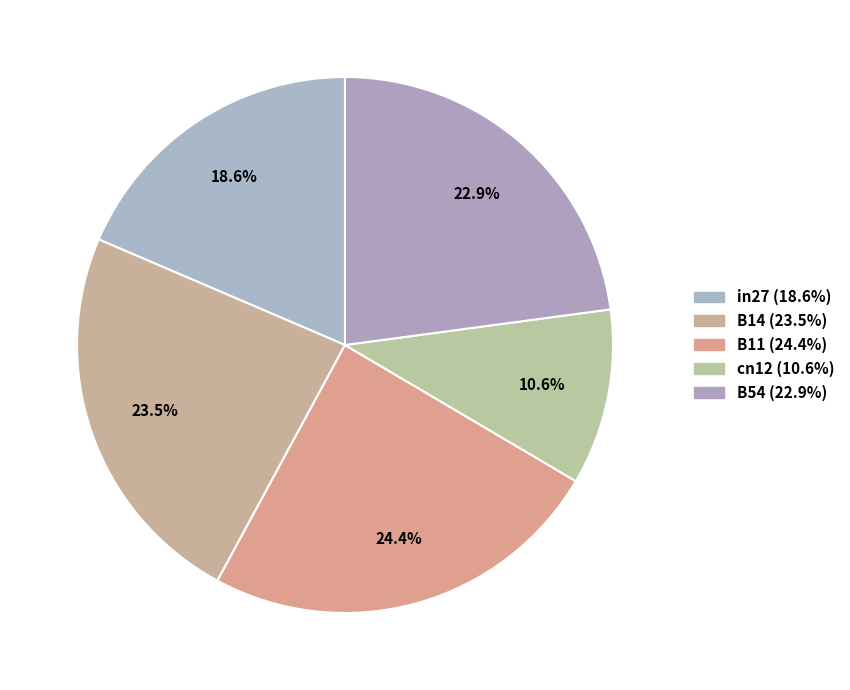

The B54 slice represents 23% of the pie. True or false?

True